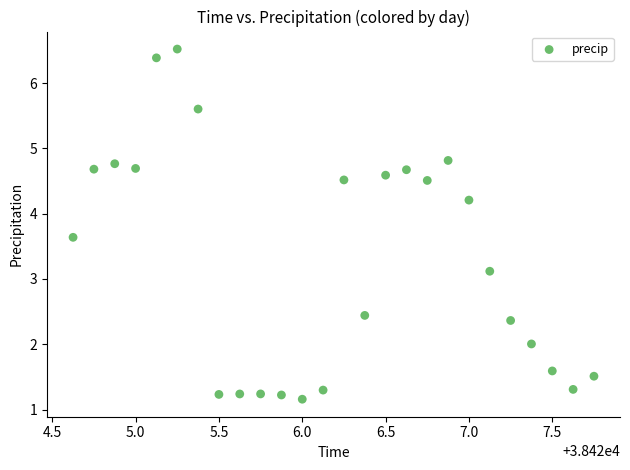

What is the range of X values (max minus min)?

3.1